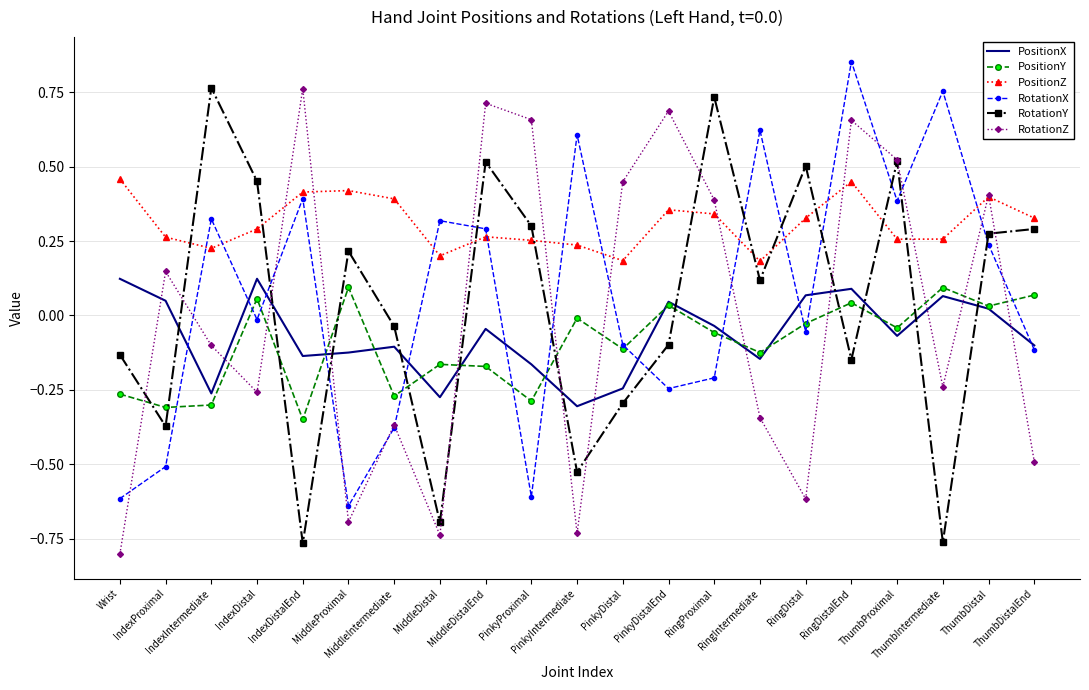

At which category is the sum across all series the highest?

RingDistalEnd